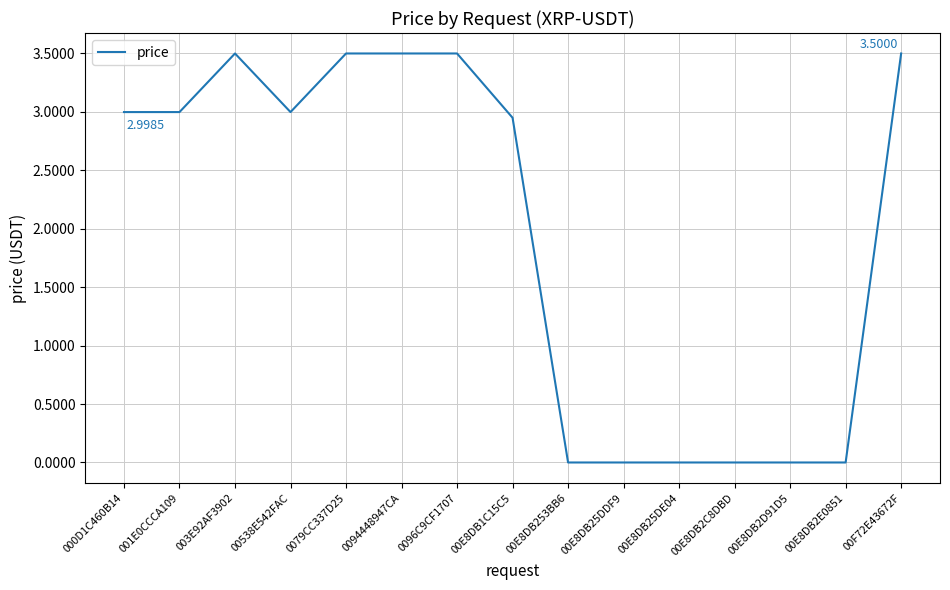

Which has a higher value, 00E8DB253BB6 or 00538E542FAC?

00538E542FAC